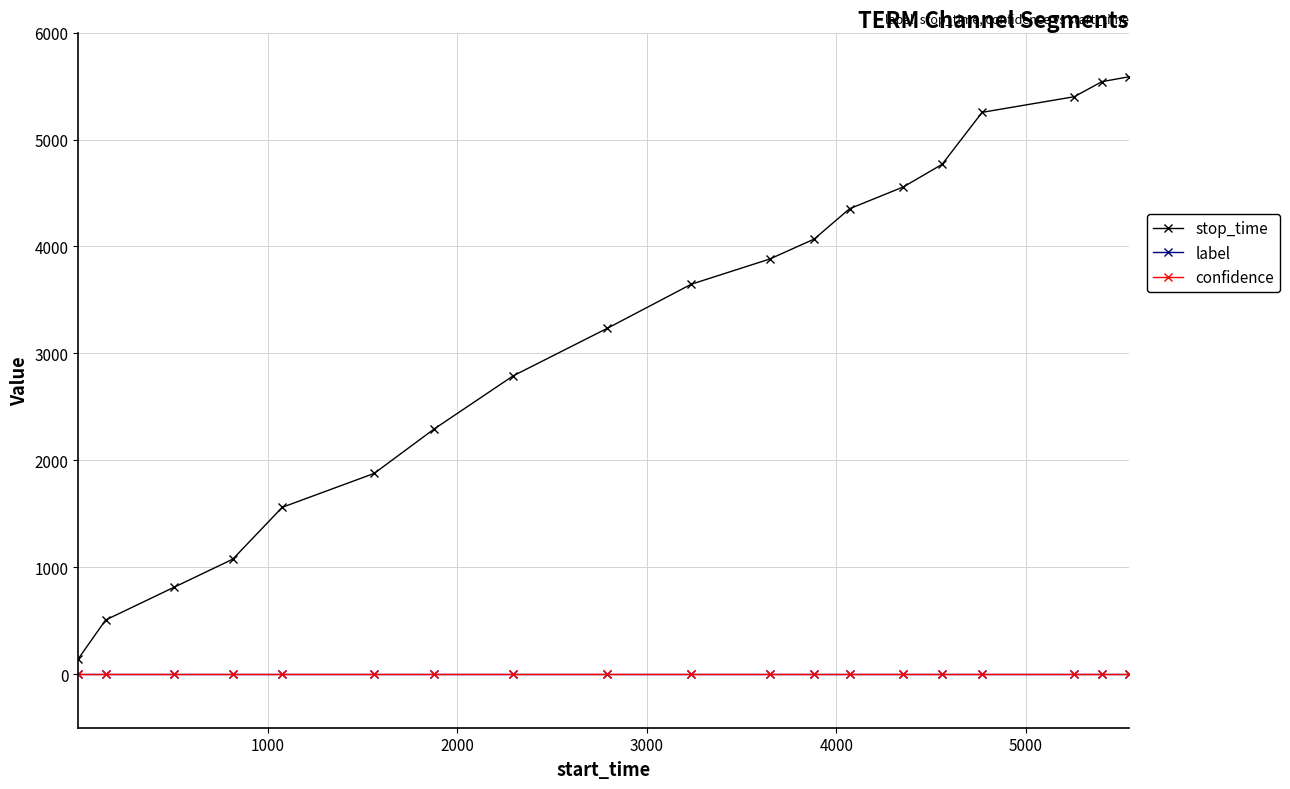

Which series has the largest total across all categories?

stop_time